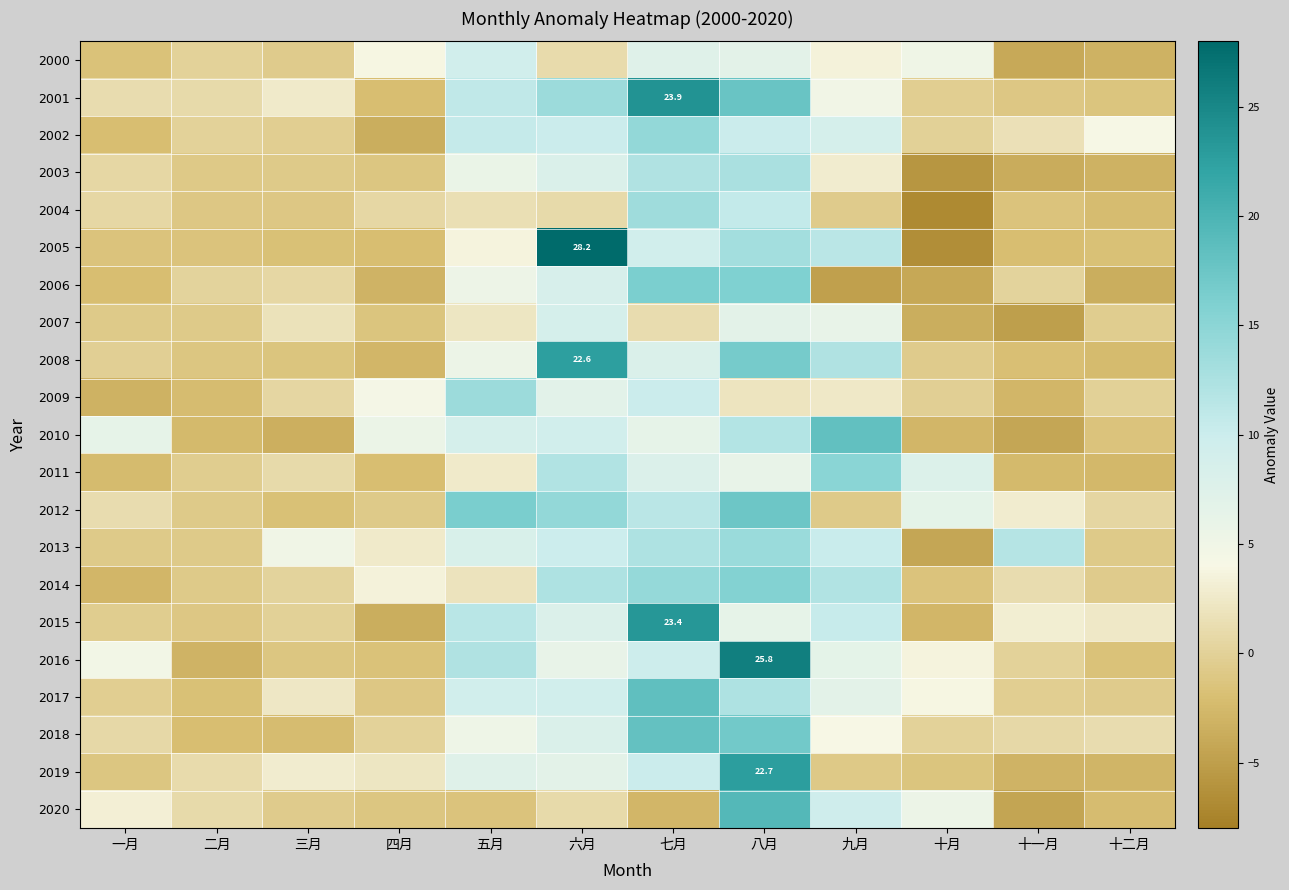

What is the lowest value of the 2011 series?

-2.6